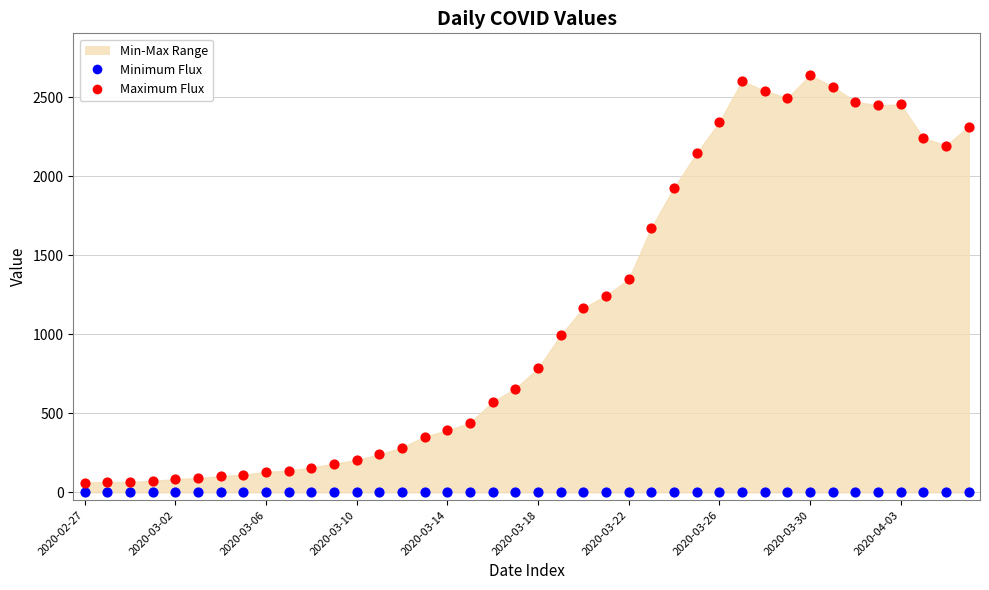

Which series reaches the maximum Y coordinate?

Maximum Flux